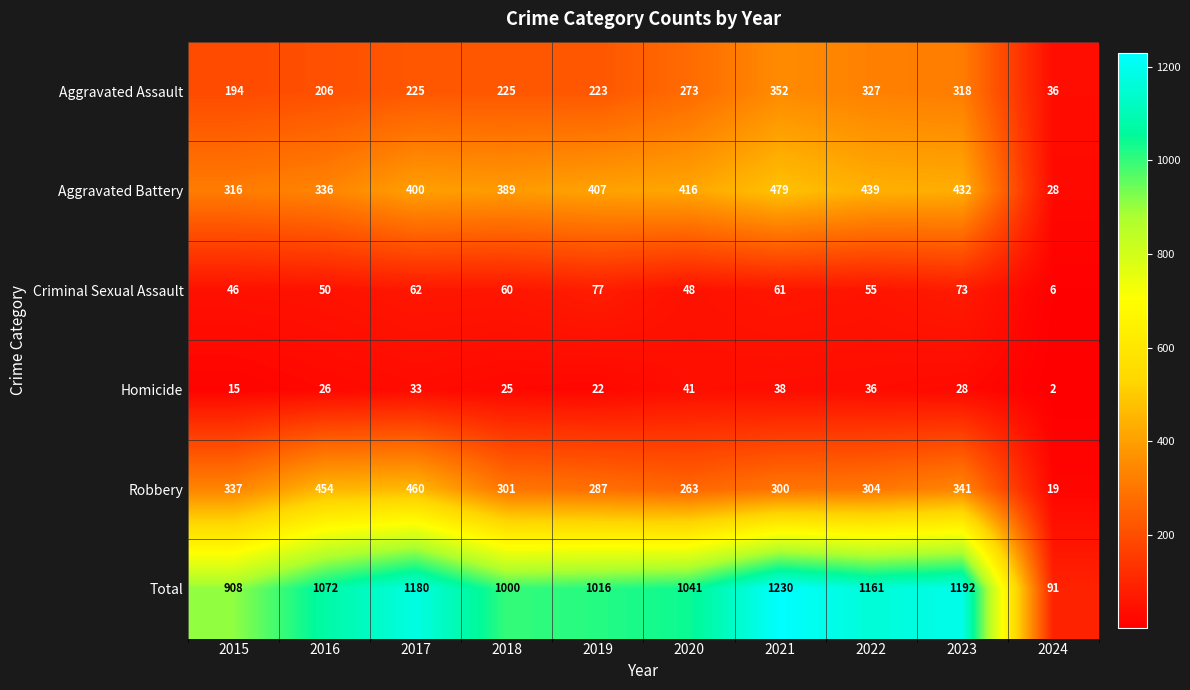

Which series changed the most between 2015 and 2018?

Total